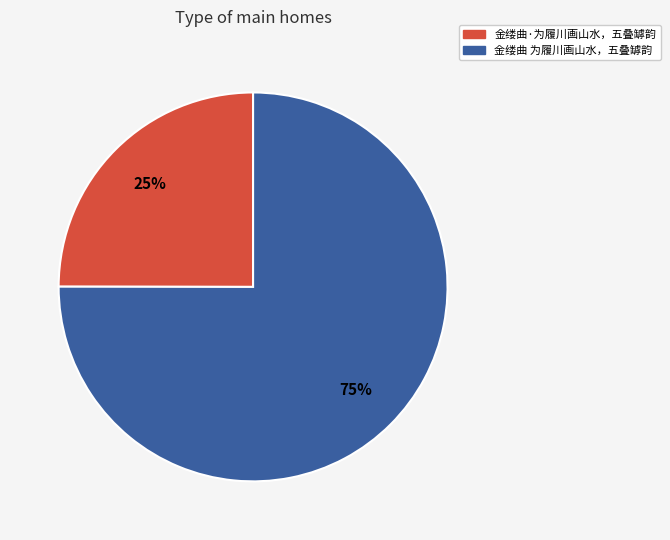

Is the sum of 金缕曲 为履川画山水，五叠罅韵 and 金缕曲·为履川画山水，五叠罅韵 greater than half?

Yes